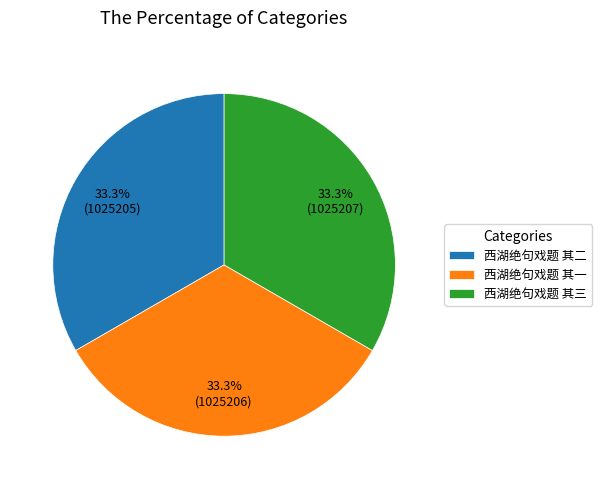

How much of the chart is everything except 西湖绝句戏题 其三?

66.7%